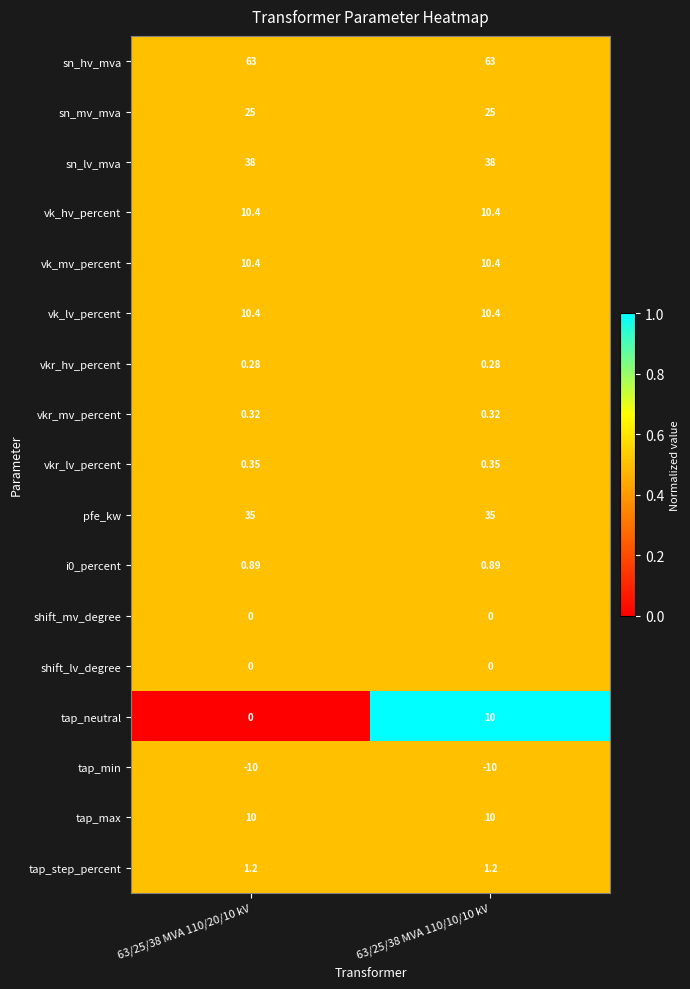

At which category is the sum across all series the highest?

63/25/38 MVA 110/10/10 kV